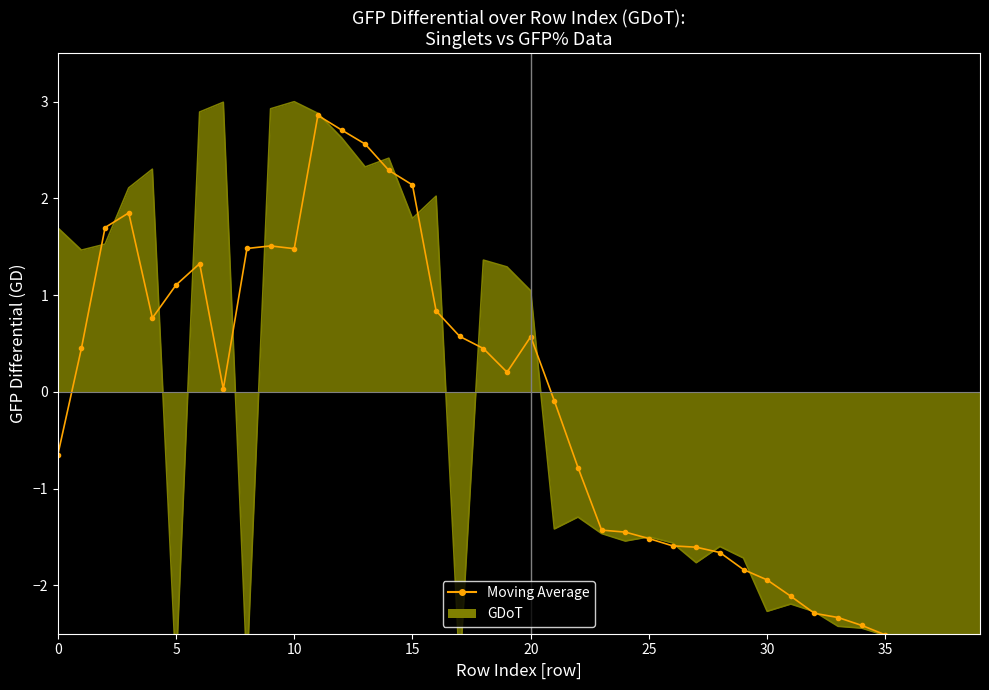

What is the sum of the values at 24 and 33?

-3.8